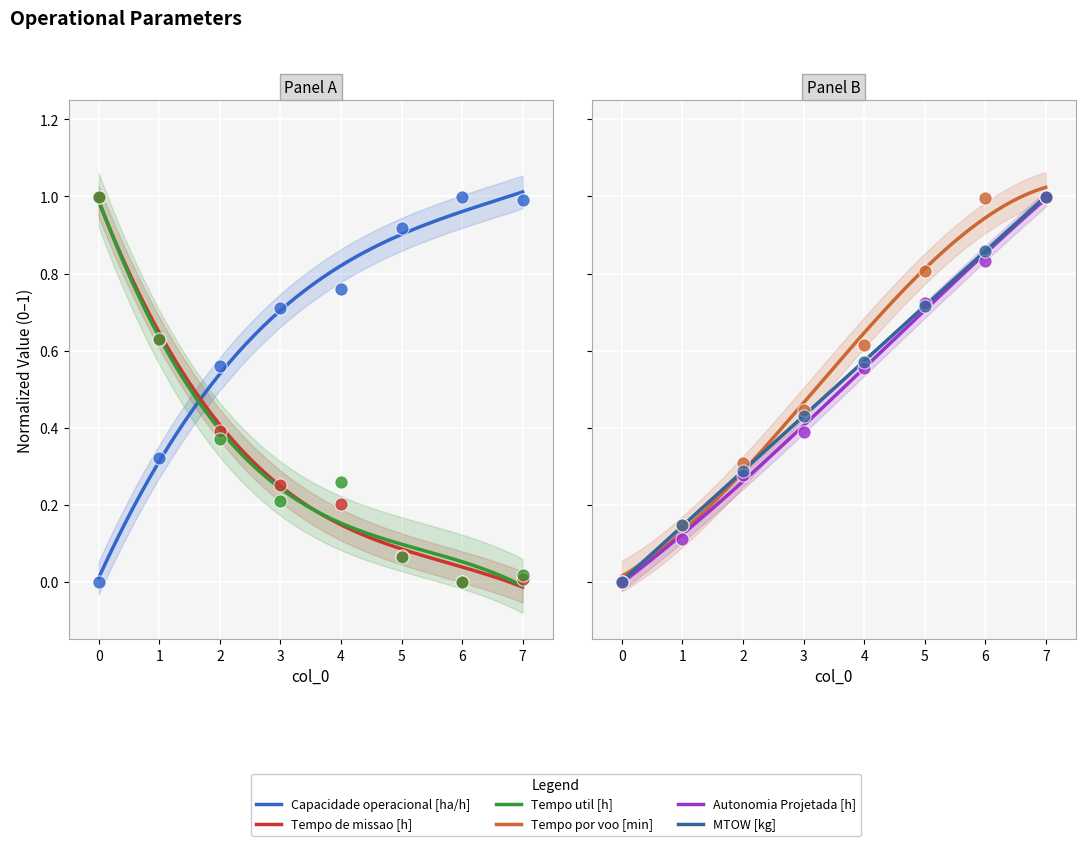

Which series reaches the minimum Y coordinate?

Capacidade operacional [ha/h]